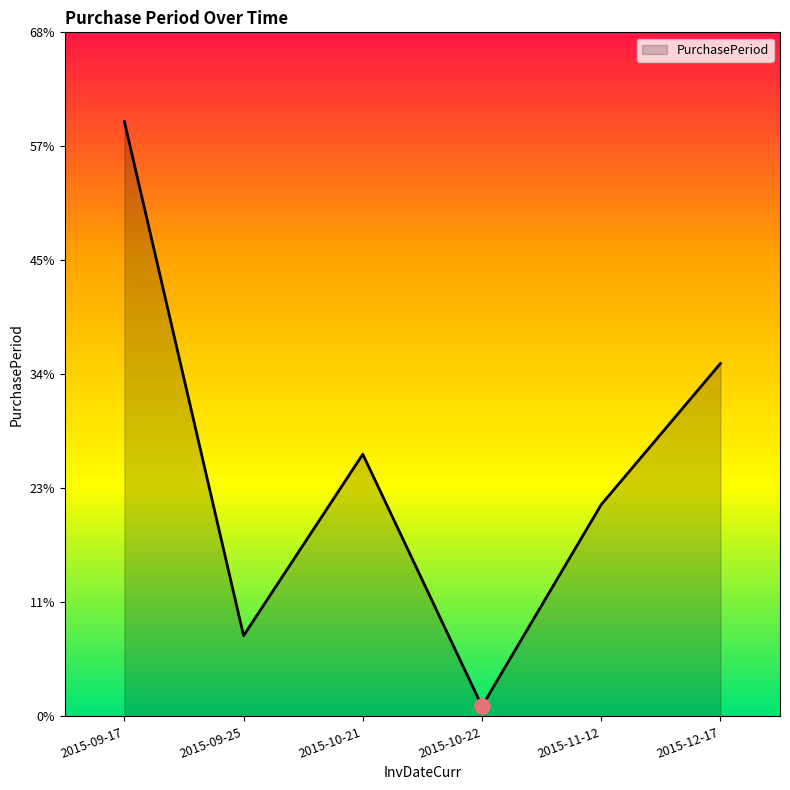

What is the change in value from 2015-09-17 to 2015-10-21?

-33